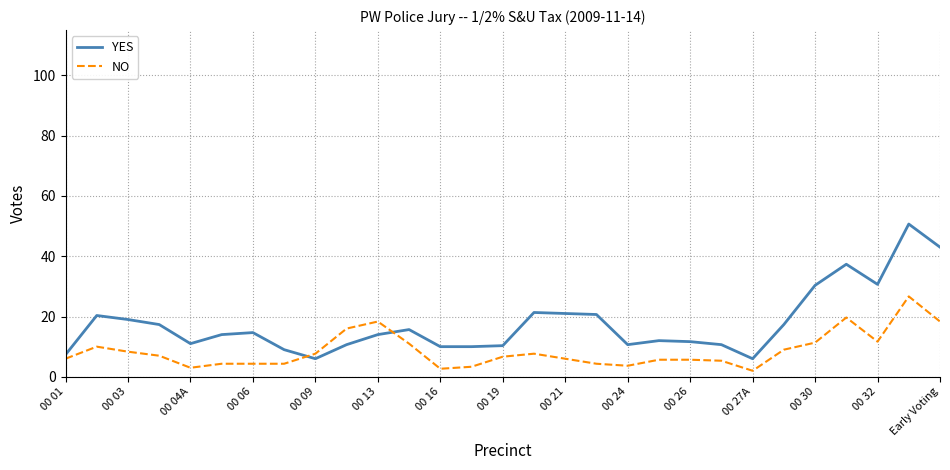

Rank the series by their maximum value, from highest to lowest.

YES, NO